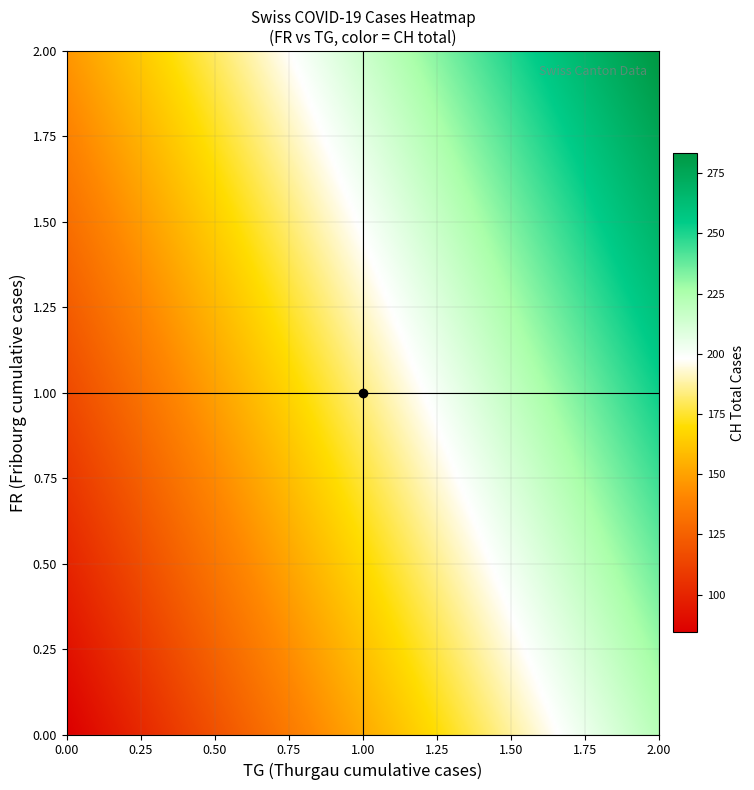

Count the number of data series in this chart.

3